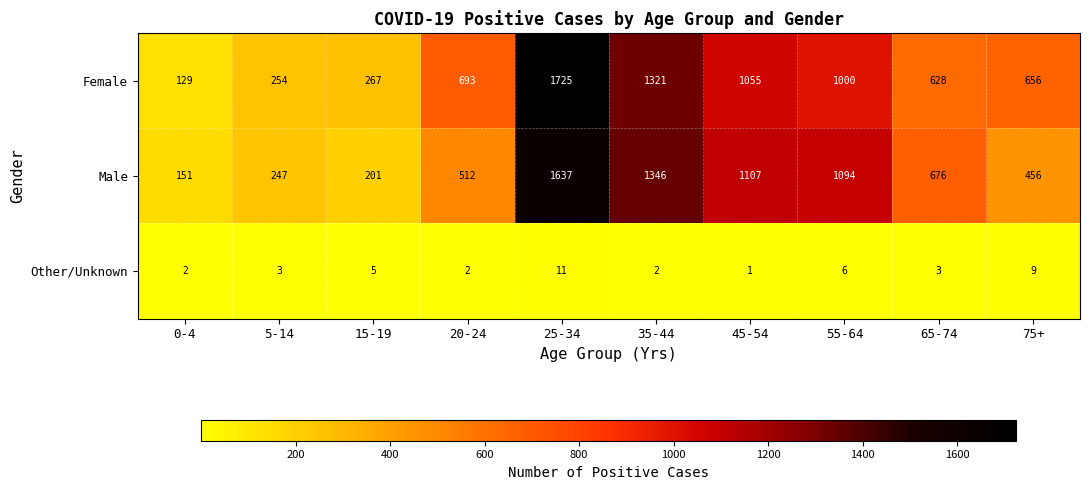

At which category is the sum across all series the highest?

25-34